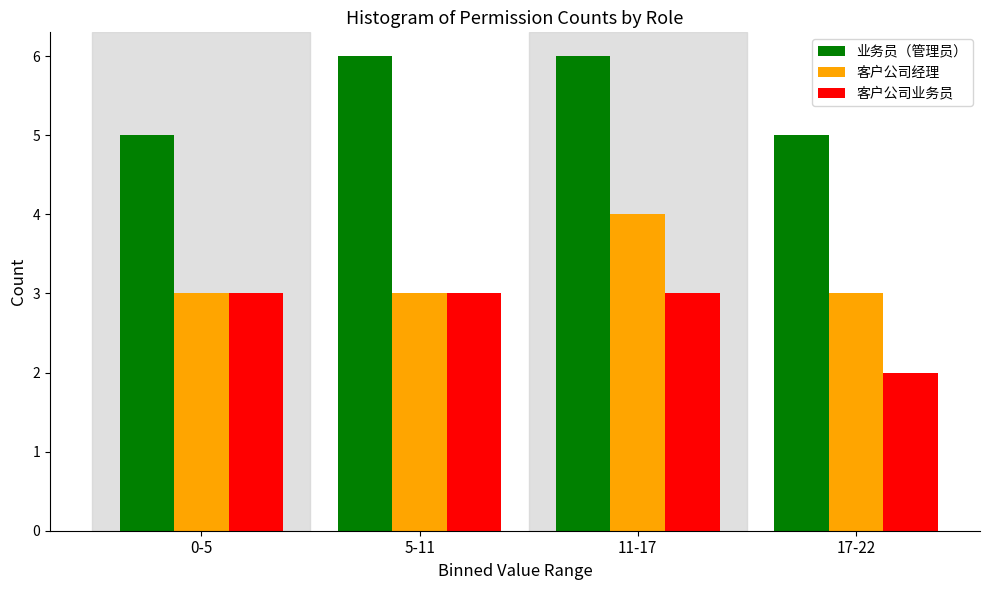

Reading right to left, transcribe all the data shown in this chart.

业务员（管理员）: 5	6	6	5
客户公司经理: 3	4	3	3
客户公司业务员: 2	3	3	3